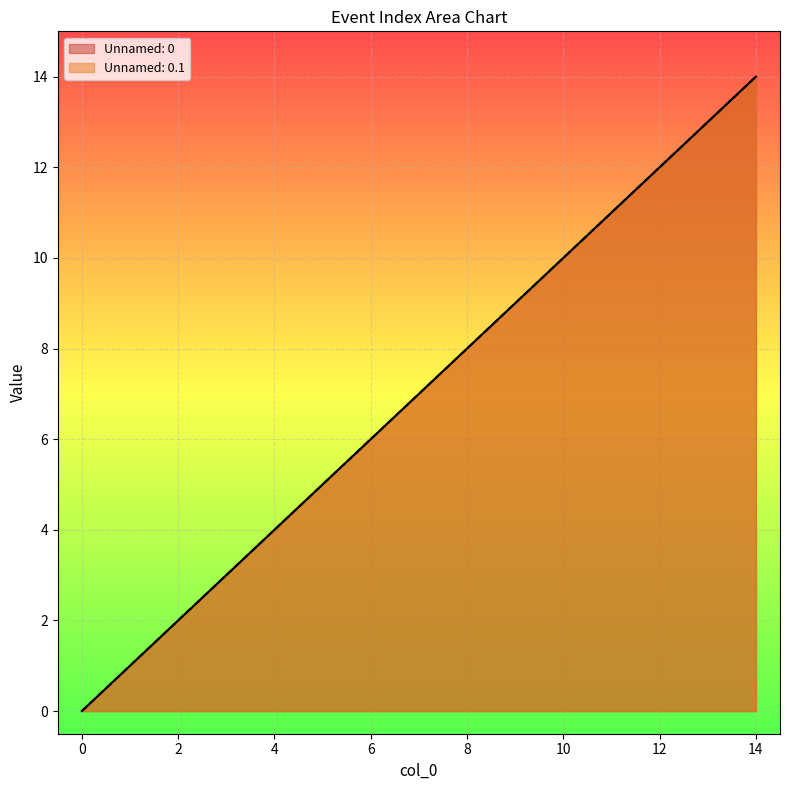

At how many categories does at least one series exceed 9?

5